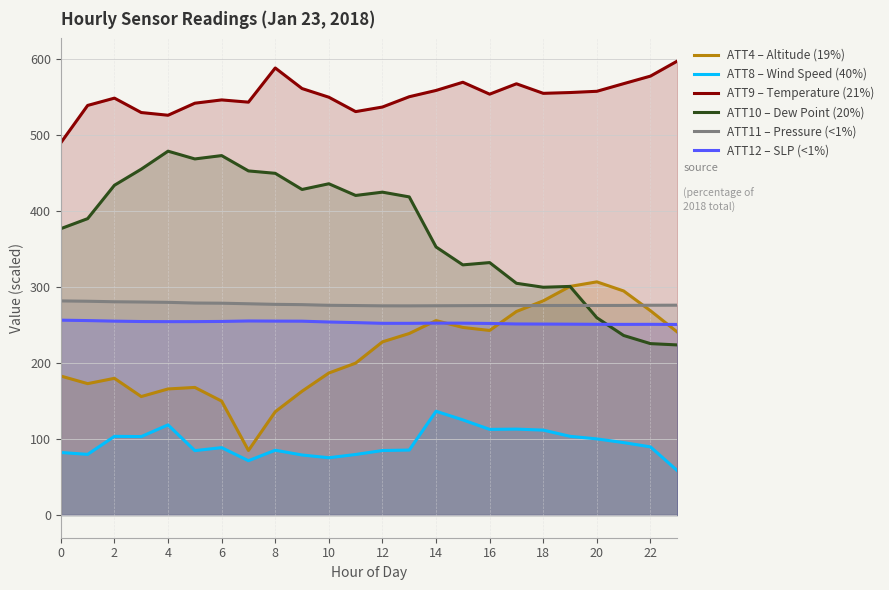

Where do ATT11 – Pressure (<1%) and ATT10 – Dew Point (20%) first cross each other?

19 and 20